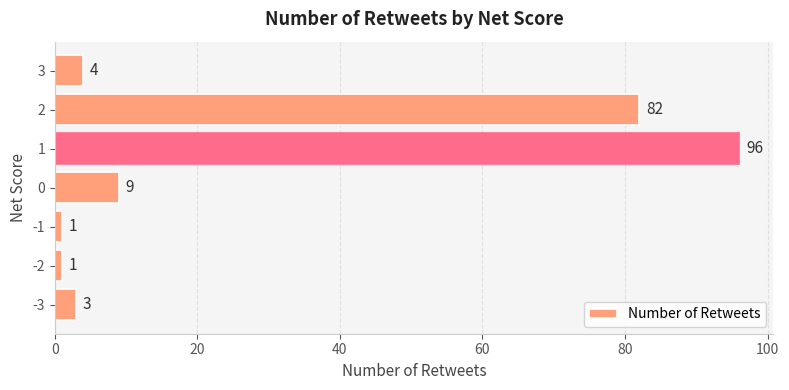

What is the average value?

28